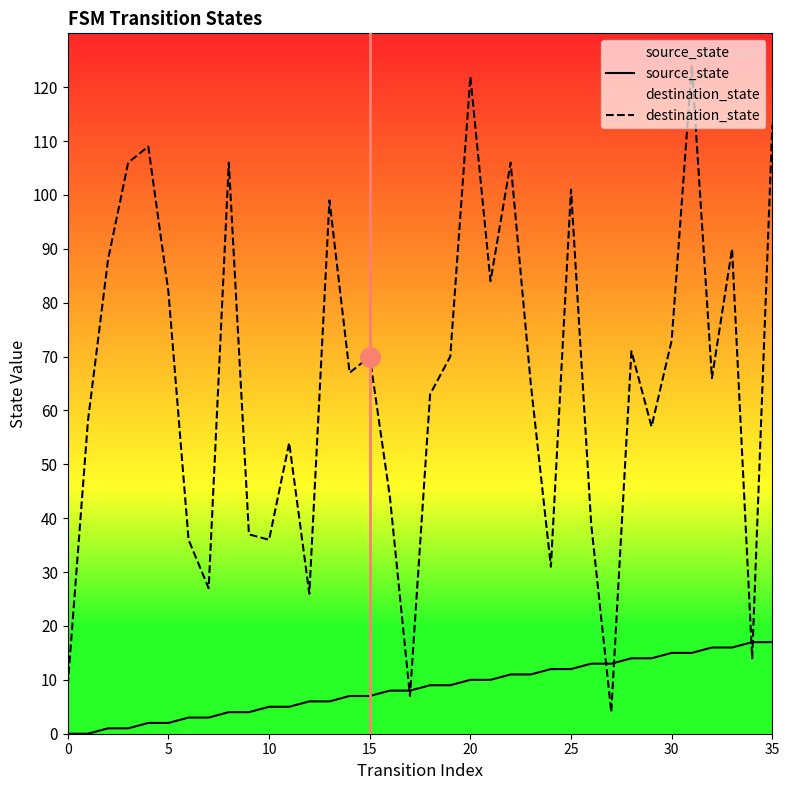

Which series has the largest range (max minus min)?

destination_state